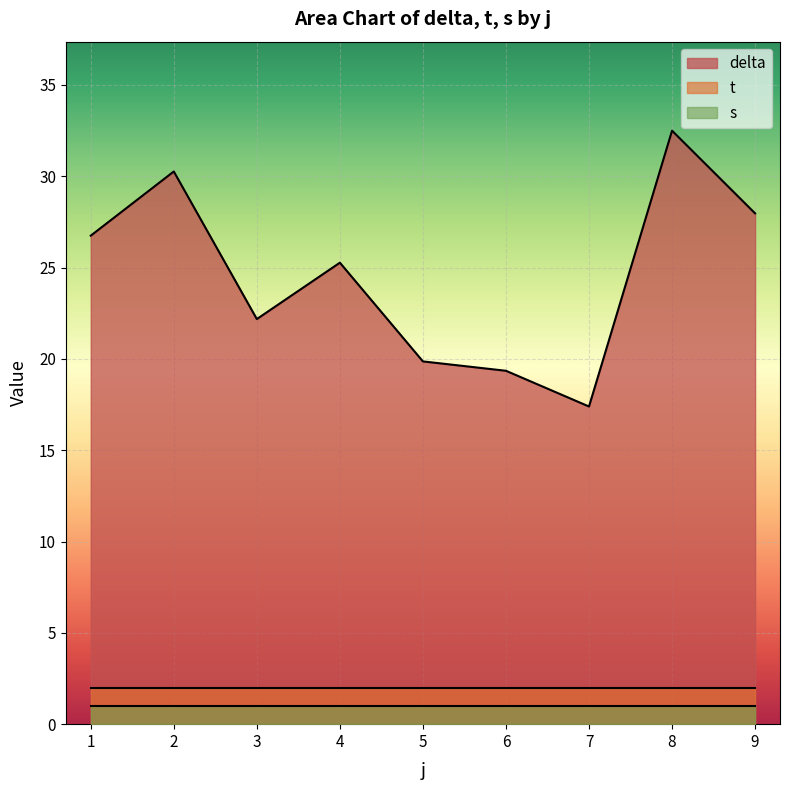

What are all the series names shown in the legend?

delta, t, s